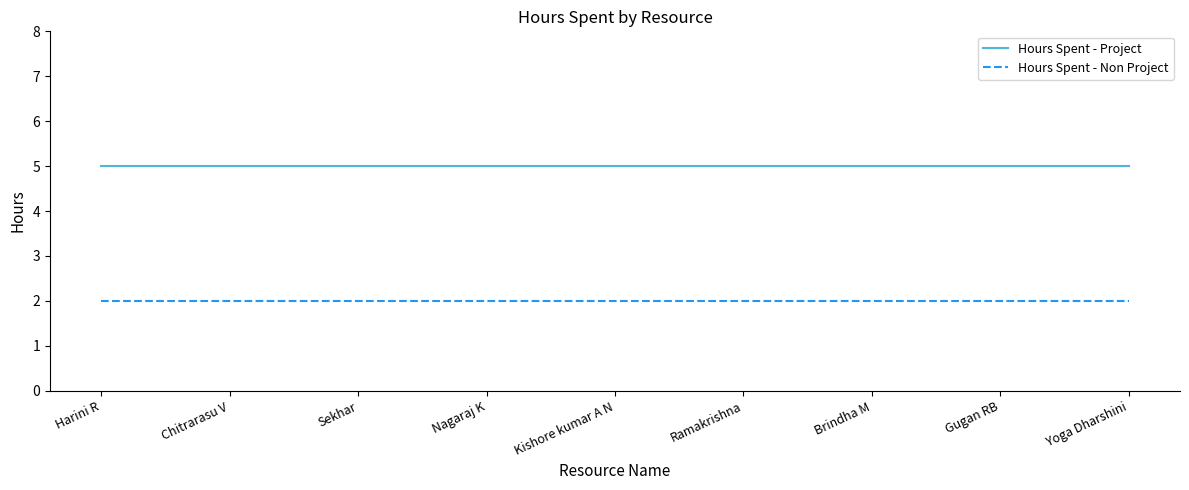

What value does the Hours Spent - Non Project series have at Chitrarasu V?

2